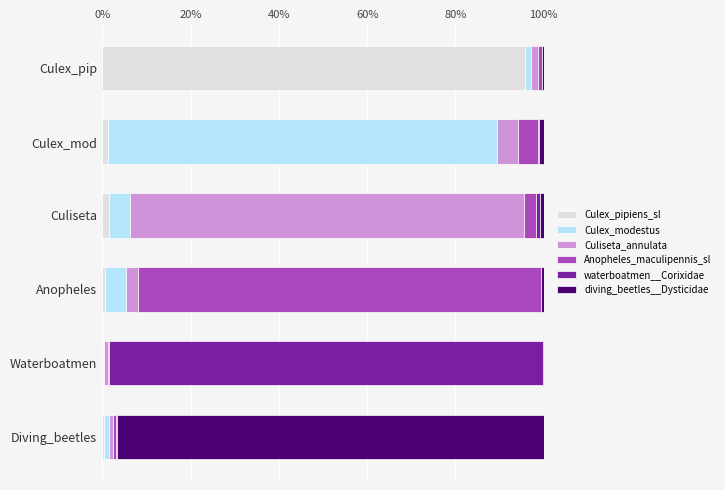

At which label does Culex_pipiens_sl reach its peak?

Culex_pip